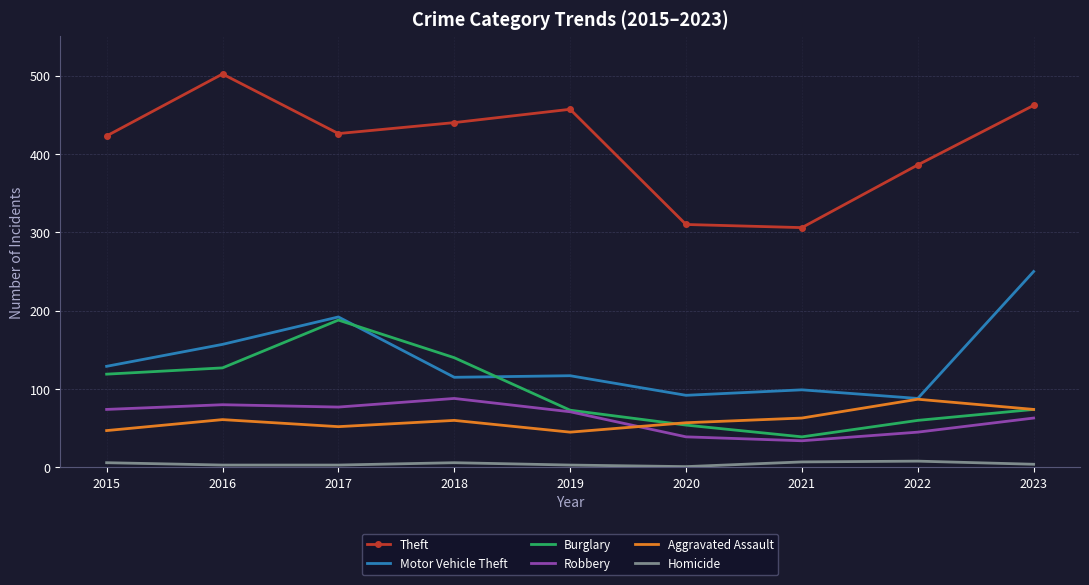

Count the number of categories in the chart.

9